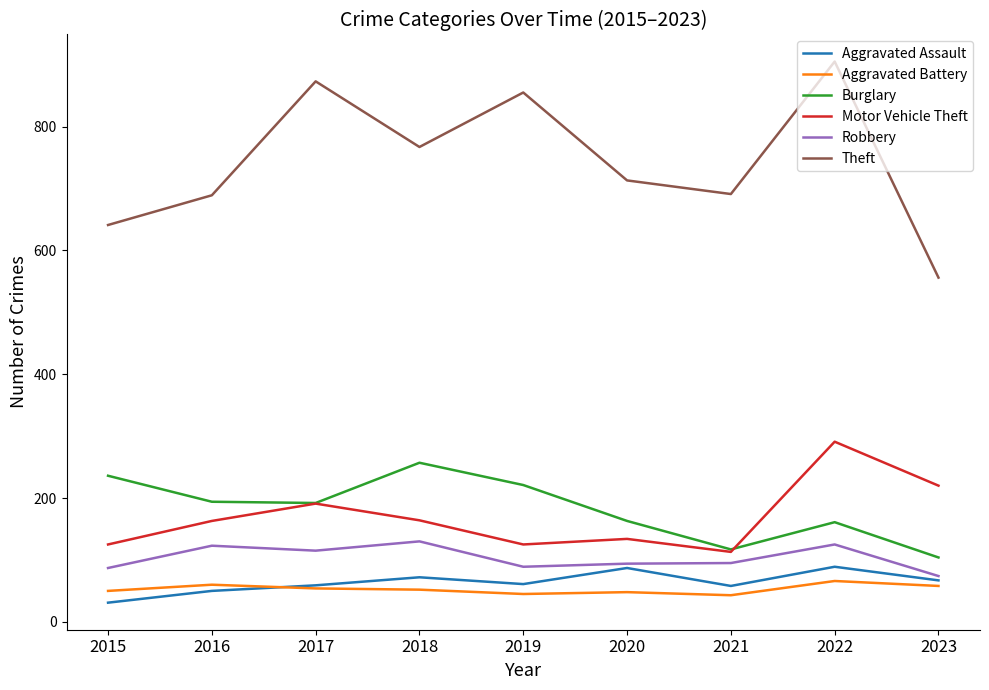

True or false: Aggravated Assault and Burglary cross at least once.

False